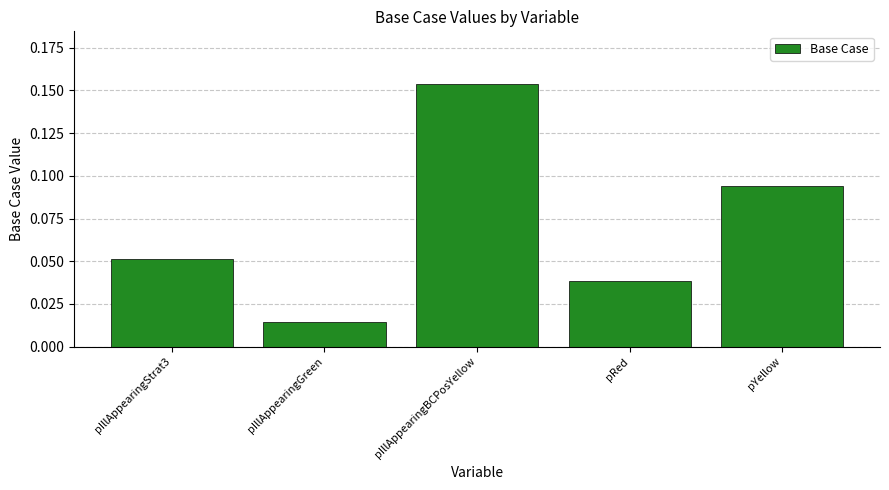

The chart shows a value of 0.1 at pRed. True or false?

False